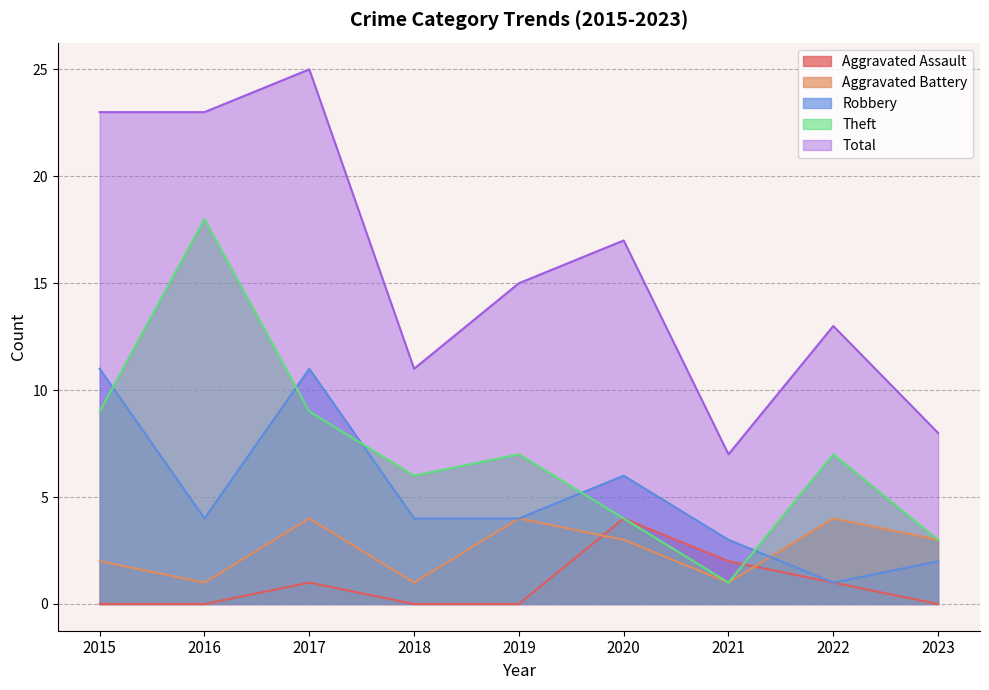

Is it true that Aggravated Assault equals 3 at 2021?

False